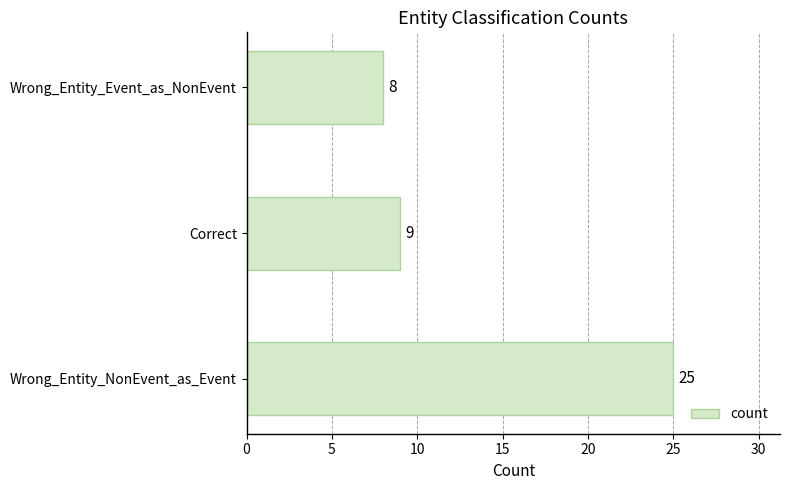

What is the difference between the maximum and minimum values?

17